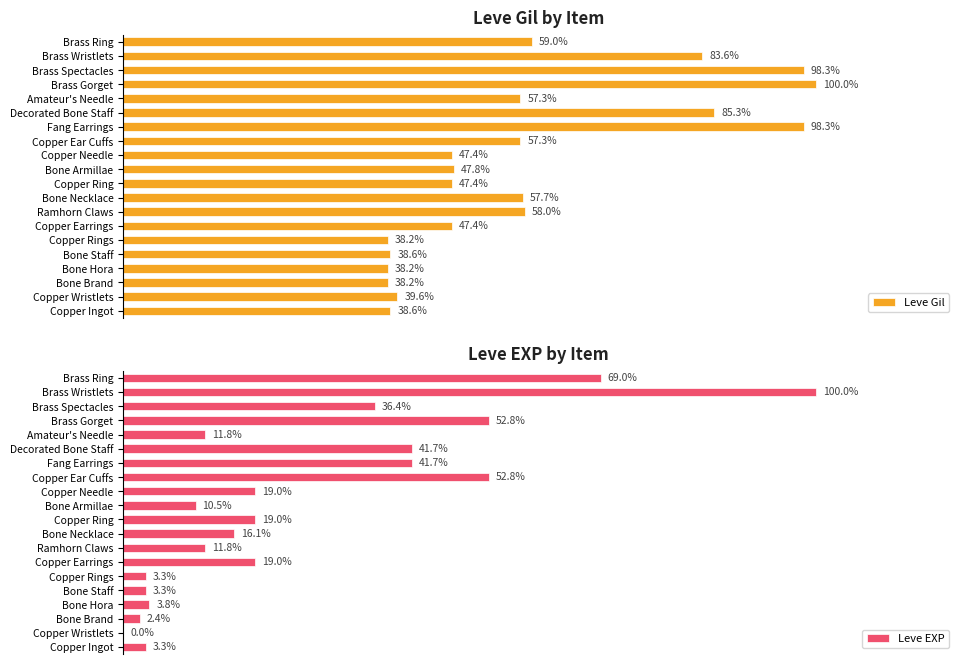

At which label is Leve Gil closest to 69?

Brass Ring